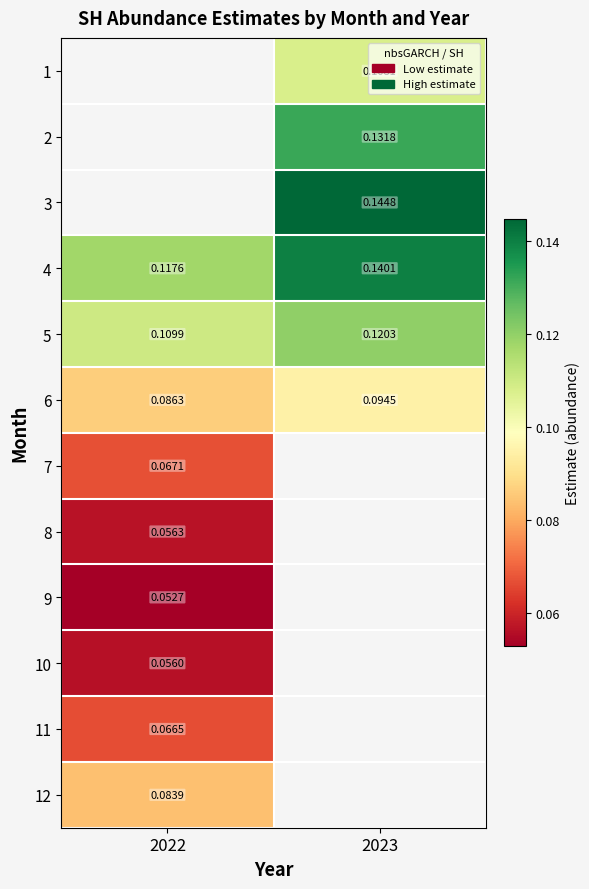

Is it true that 4 equals 0.2 at 2022?

False